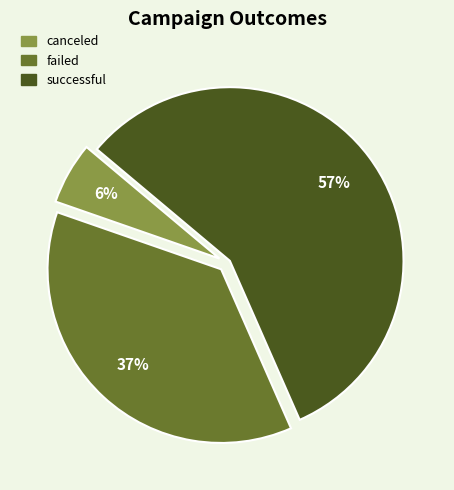

What is the largest slice in the pie chart?

successful